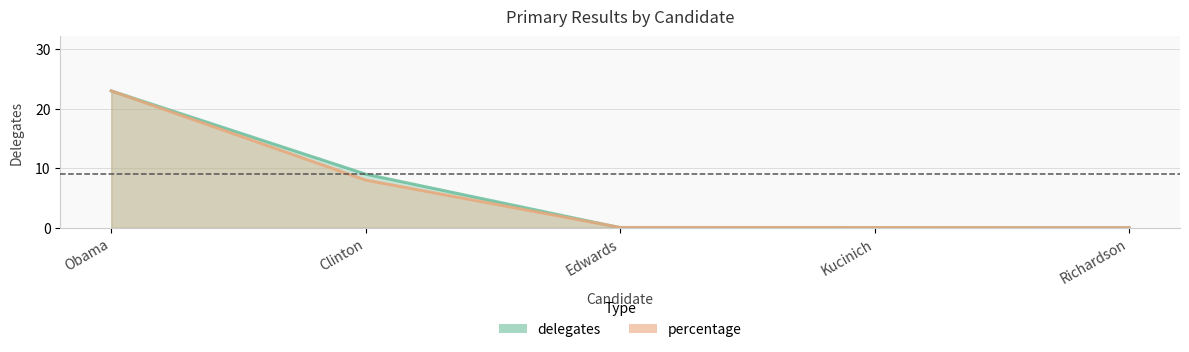

What is the greatest value displayed?

23.0